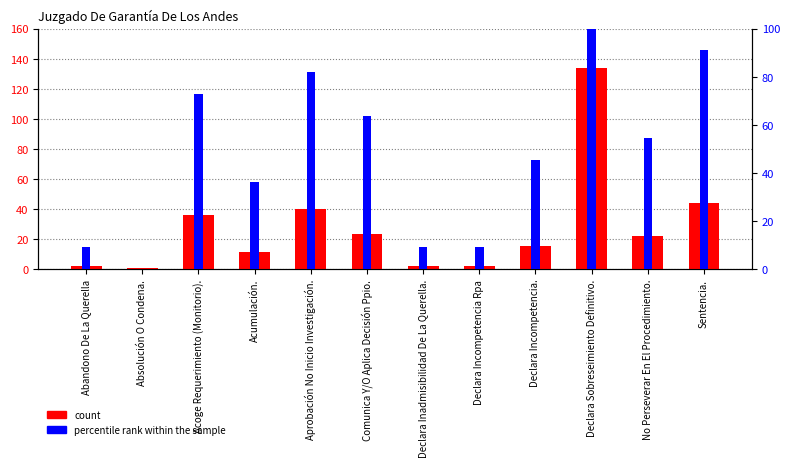

Is the value of percentile rank within the sample at Acoge Requerimiento (Monitorio). greater than the value of count at Declara Sobreseimiento Definitivo.?

No